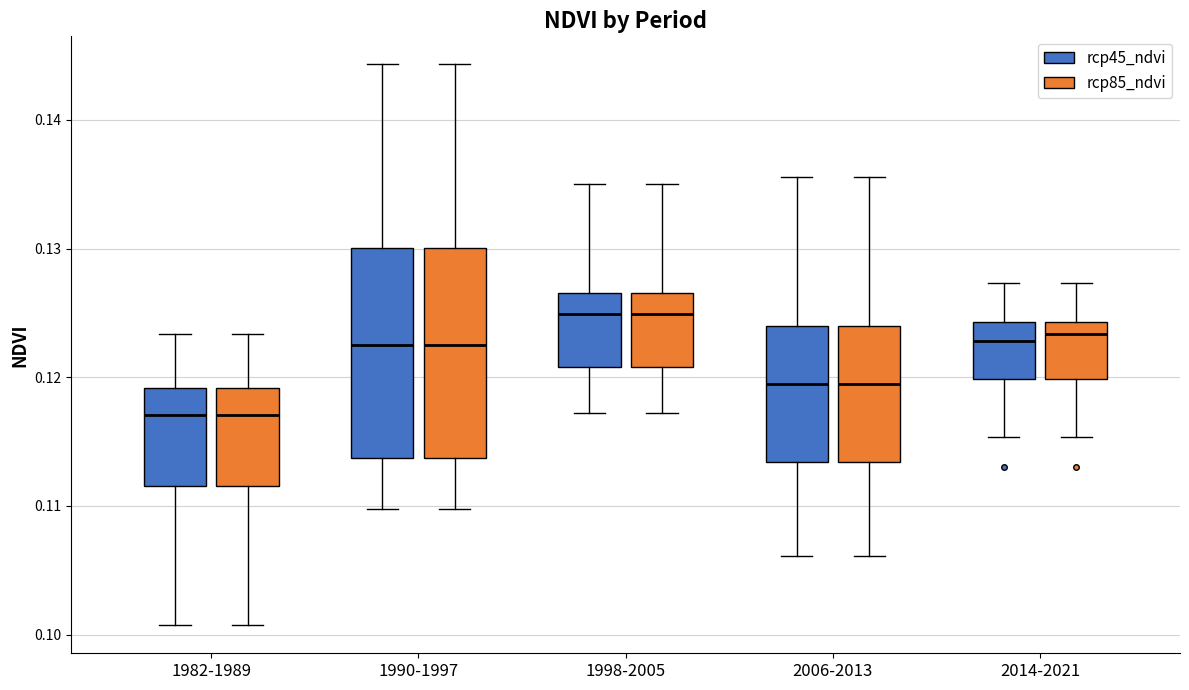

Where does the lower whisker of the box for 2006-2013 (rcp85_ndvi) end on the y-axis? The values are not printed on the chart, so give them approximately, as read against the axis.

0.106